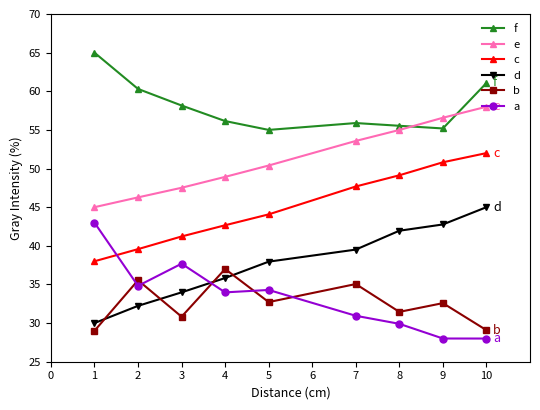

At which label is f closest to 60?

2